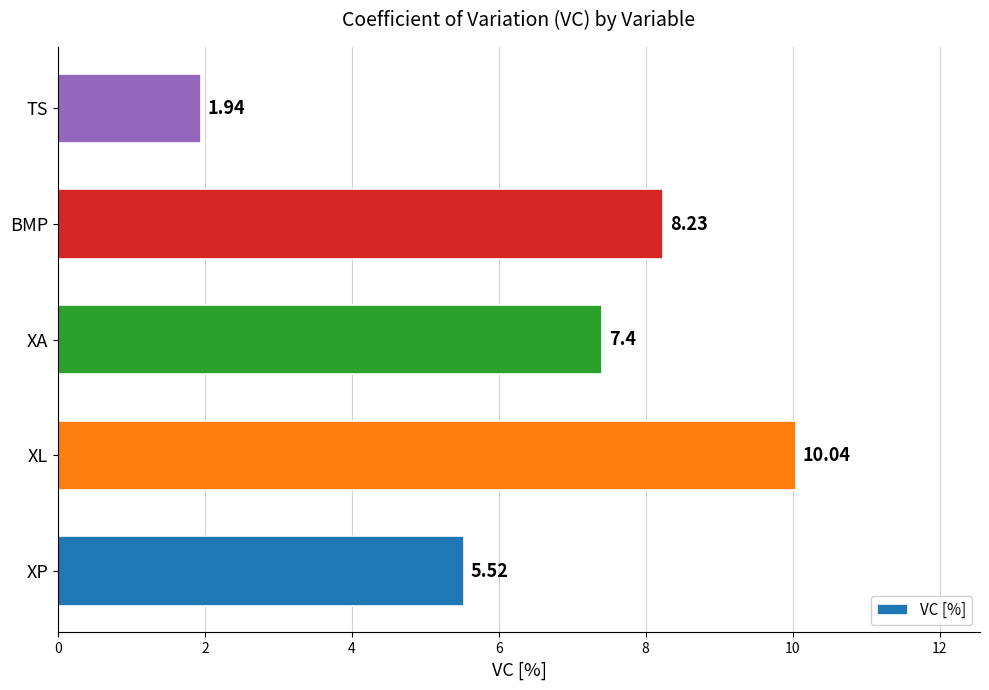

At which label is the value closest to 5?

XP